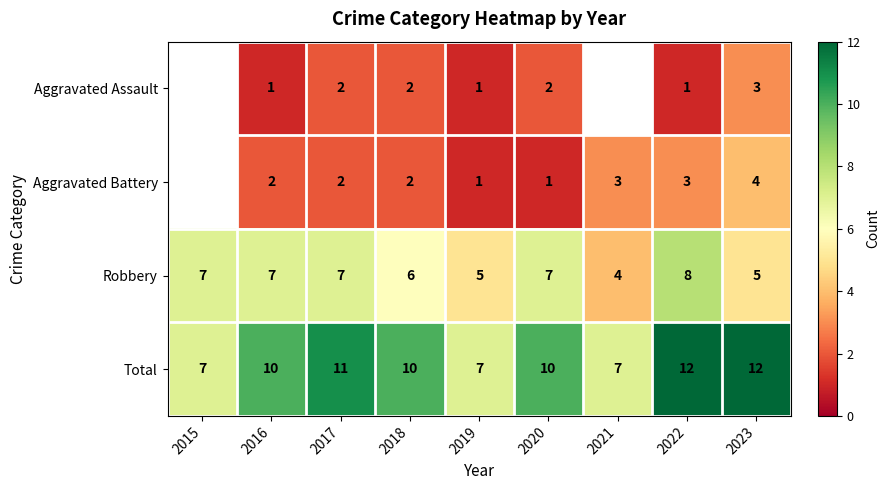

What is the difference between the second highest and second lowest values in the Total series?

5